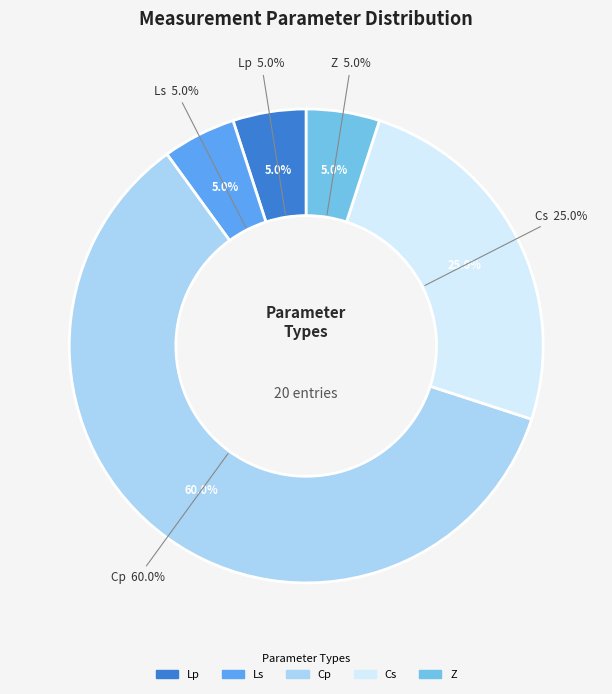

Which category has the smallest portion of the pie?

Lp